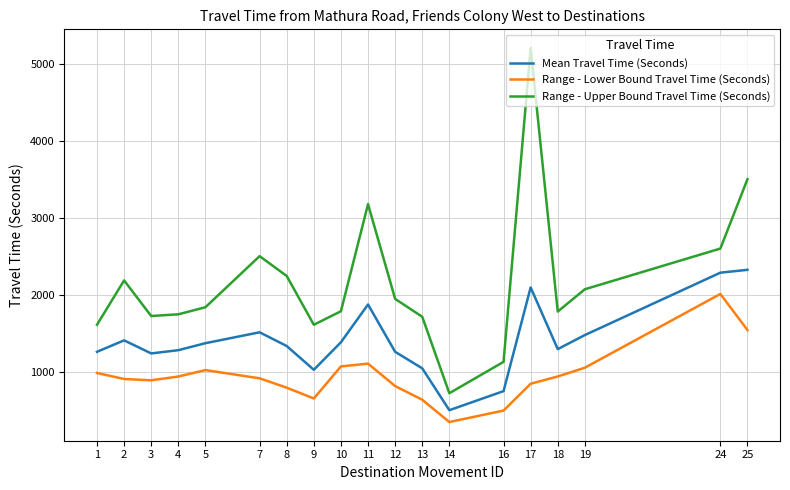

Which series changed the most between 1 and 4?

Range - Upper Bound Travel Time (Seconds)